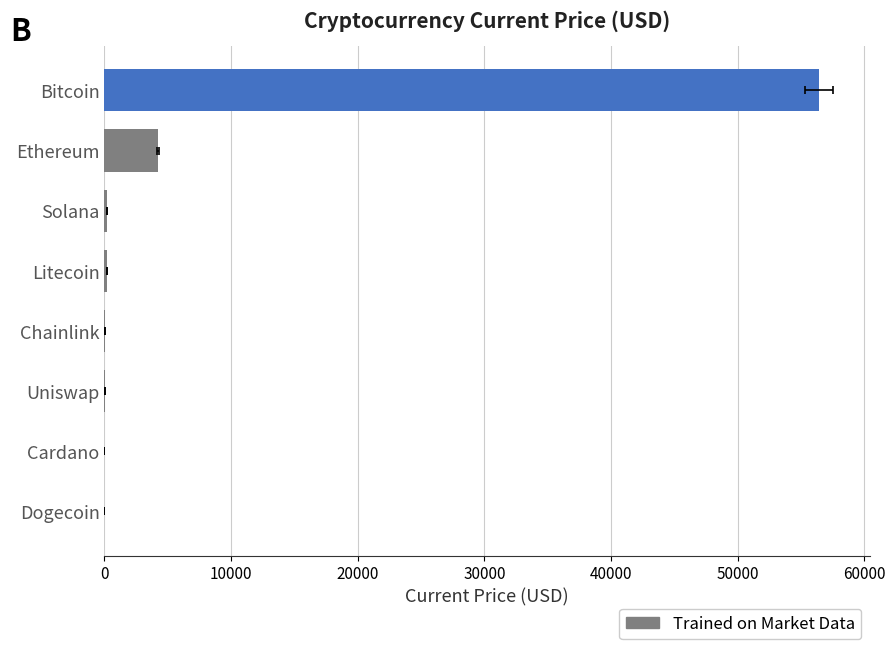

Reading right to left, list all the values displayed in this chart.

56420.0	4252.8	217.8	210.6	26.3	21.8	1.7	0.2